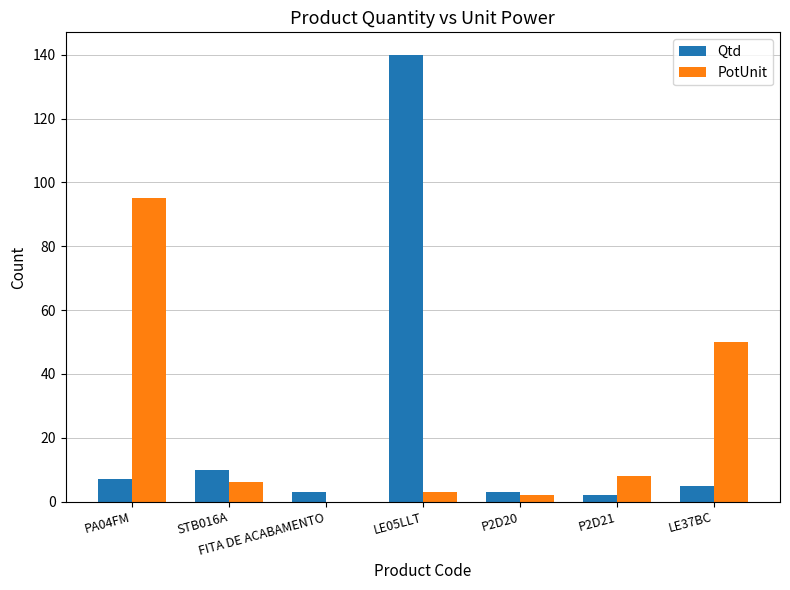

What is the maximum value for Qtd?

140